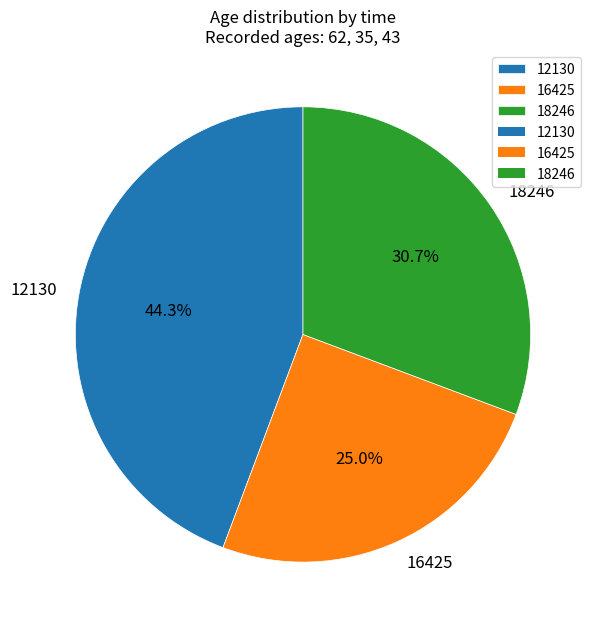

To the nearest percent, what portion does 16425 represent?

25%